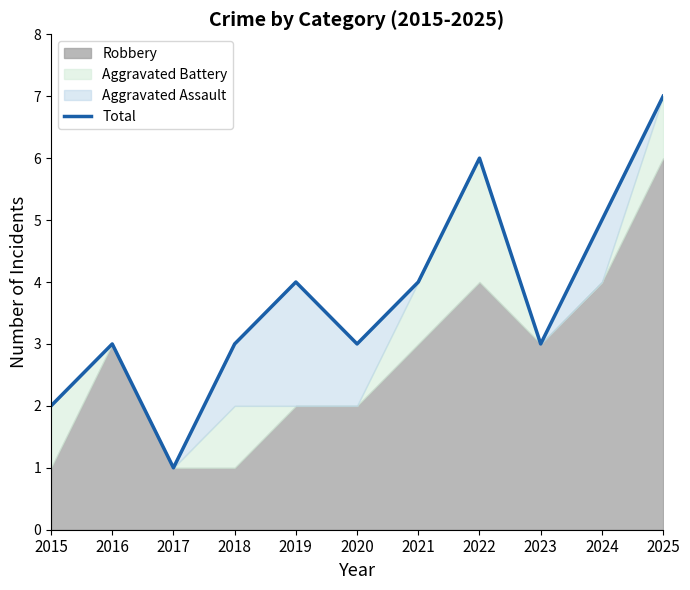

How many values exceed 3?

5